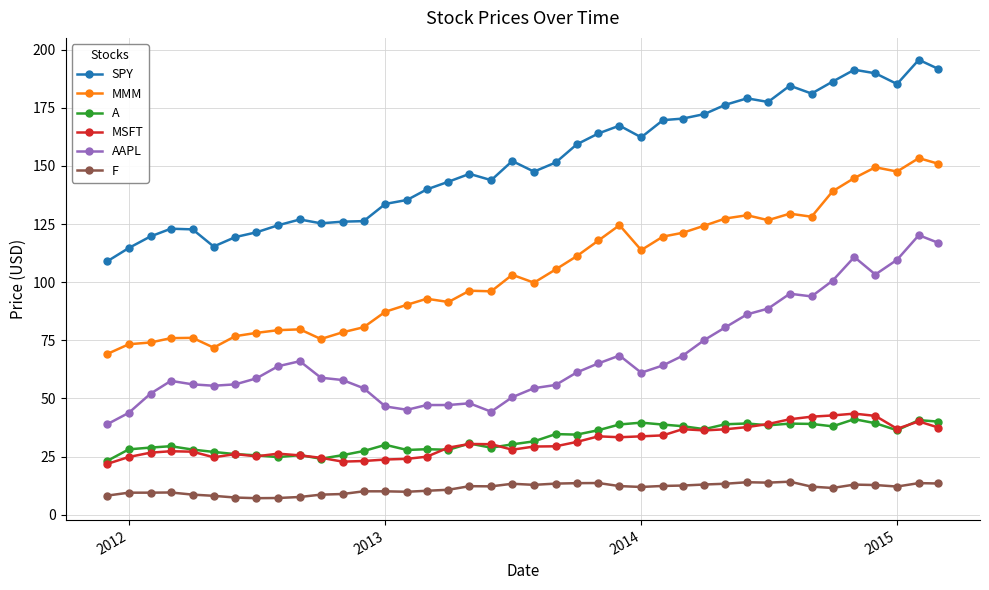

Does the chart display data point markers on the line(s)?

Yes